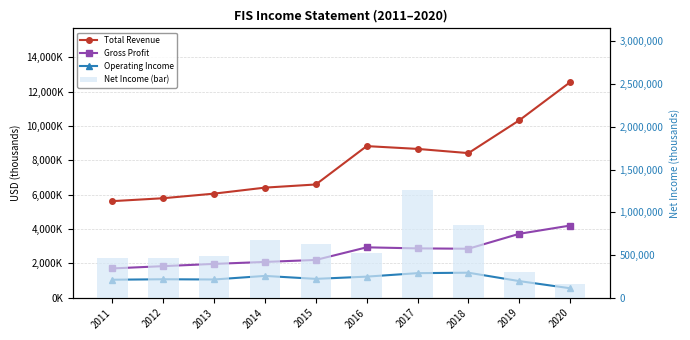

What is the total value across all series at 2012?

9172900